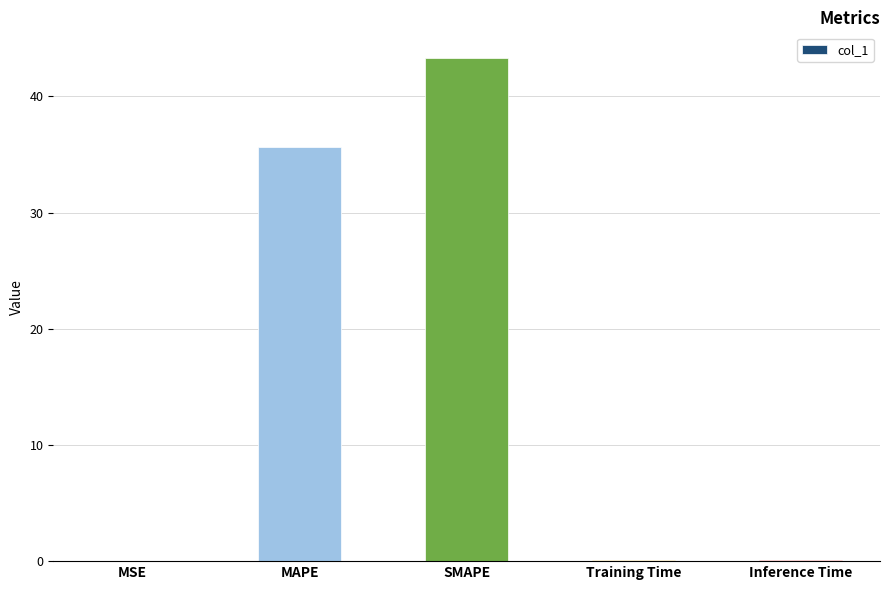

What value does the data have at Inference Time?

0.1